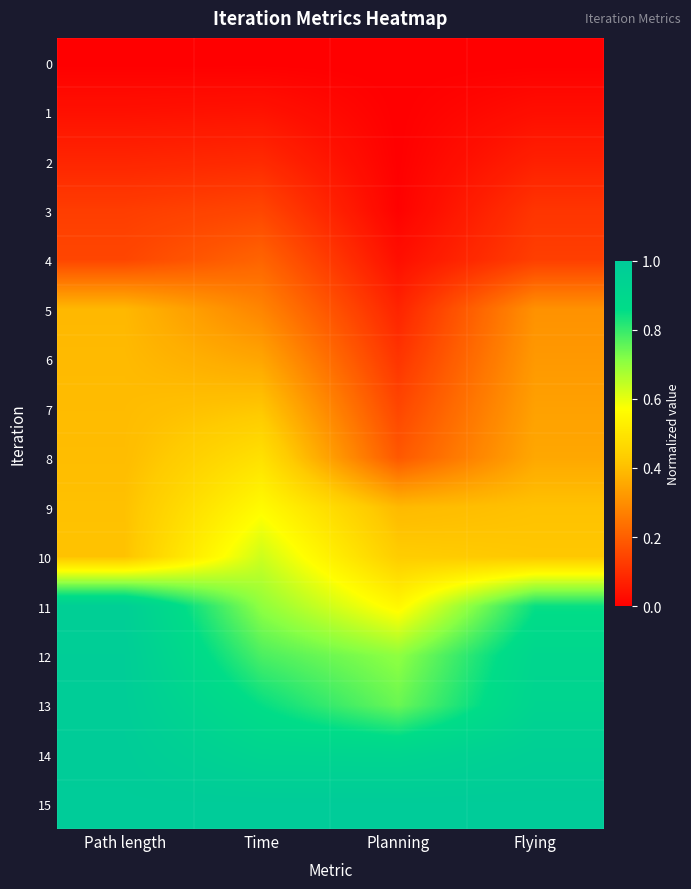

Reading right to left, list all the values displayed in this chart.

0: Flying=0.0	Planning=0.0	Time=0.0	Path length=0.0
1: Flying=0.0	Planning=0.0	Time=0.0	Path length=0.0
2: Flying=0.1	Planning=0.0	Time=0.1	Path length=0.1
3: Flying=0.1	Planning=0.0	Time=0.1	Path length=0.1
4: Flying=0.1	Planning=0.0	Time=0.2	Path length=0.1
5: Flying=0.3	Planning=0.1	Time=0.3	Path length=0.4
6: Flying=0.3	Planning=0.1	Time=0.3	Path length=0.4
7: Flying=0.3	Planning=0.1	Time=0.4	Path length=0.4
8: Flying=0.4	Planning=0.2	Time=0.5	Path length=0.4
9: Flying=0.4	Planning=0.4	Time=0.6	Path length=0.4
10: Flying=0.4	Planning=0.4	Time=0.6	Path length=0.4
11: Flying=0.8	Planning=0.6	Time=0.7	Path length=1.0
12: Flying=0.9	Planning=0.7	Time=0.8	Path length=1.0
13: Flying=0.9	Planning=0.7	Time=0.9	Path length=1.0
14: Flying=1.0	Planning=0.9	Time=0.9	Path length=1.0
15: Flying=1.0	Planning=1.0	Time=1.0	Path length=1.0